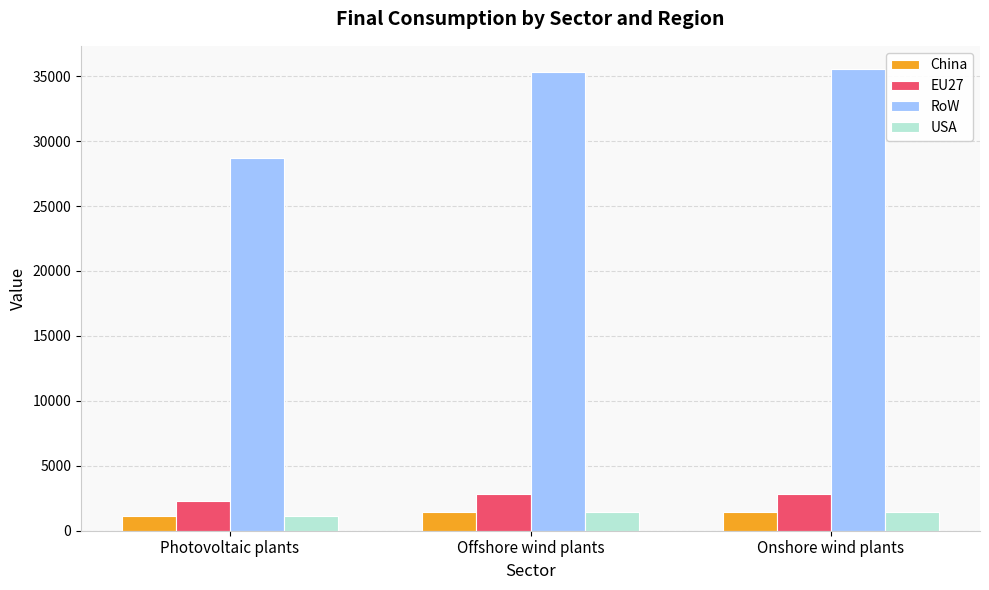

What is the total value across all series at Photovoltaic plants?

33251.6